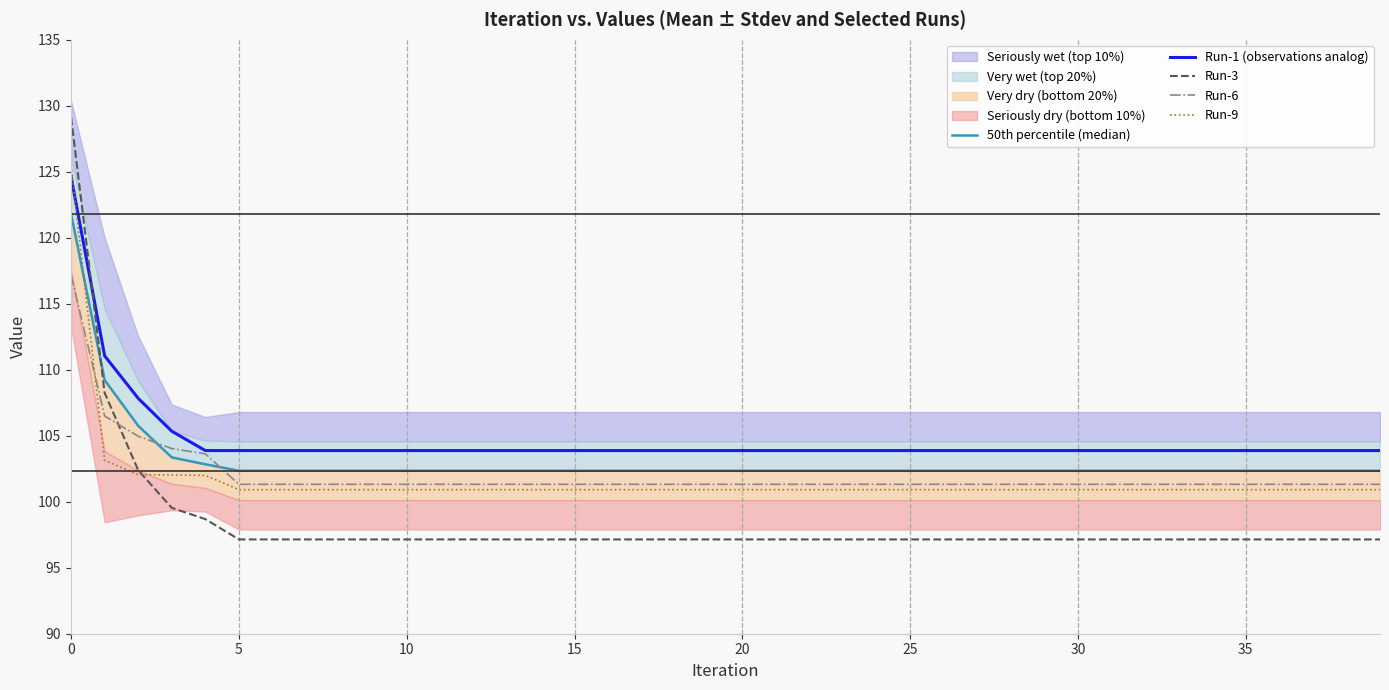

What is the maximum value for Run-1 (observations analog)?

124.6